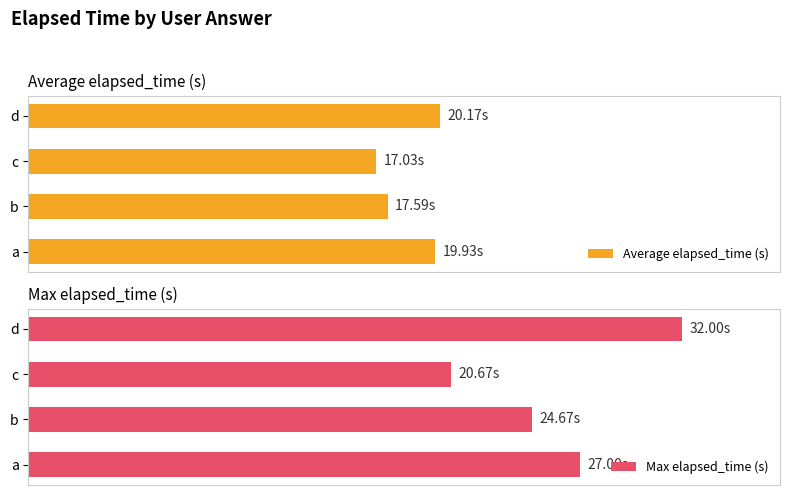

Does the chart contain any negative values?

No